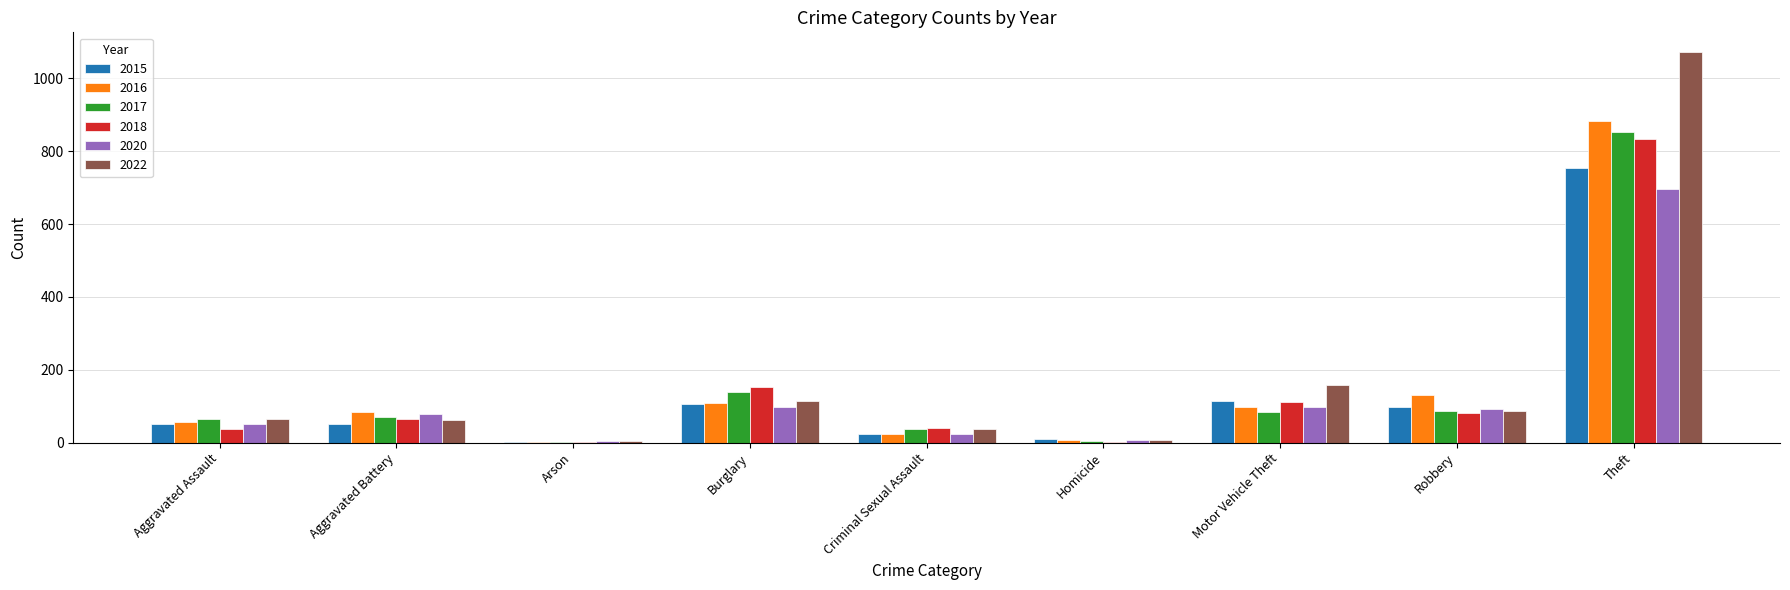

Are the bars horizontal?

No